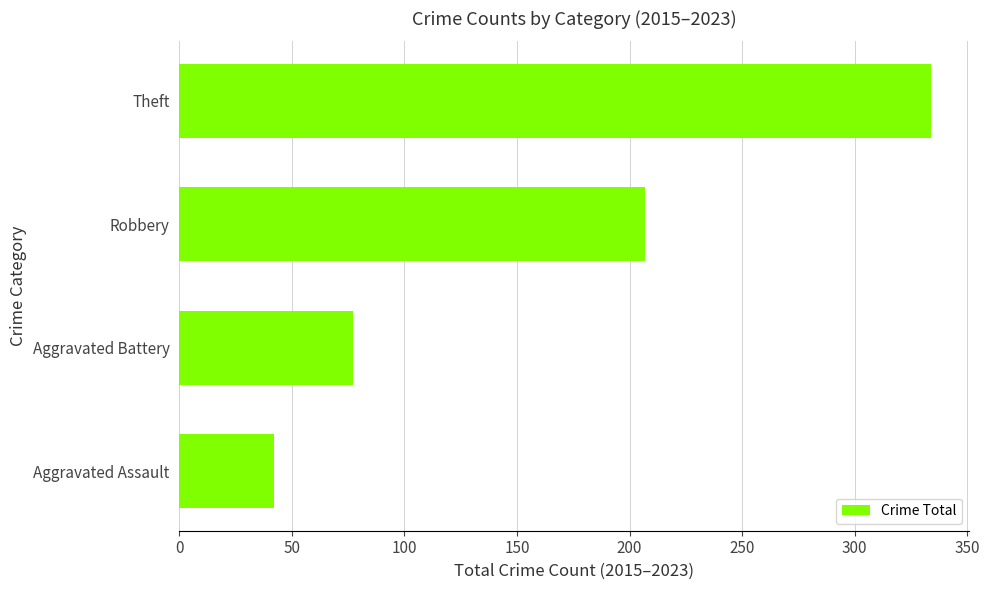

Reading bottom to top, extract all data points from this chart.

Aggravated Assault=42	Aggravated Battery=77	Robbery=207	Theft=334